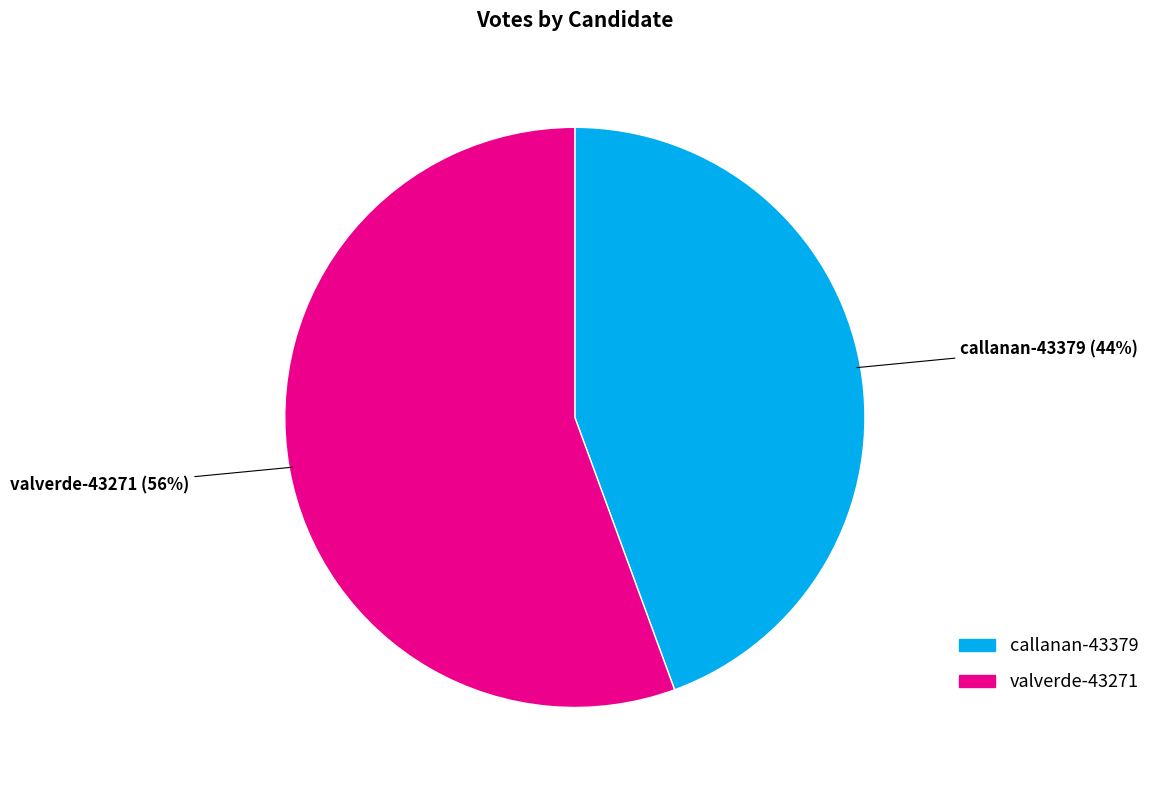

The valverde-43271 slice represents 56% of the pie. True or false?

True